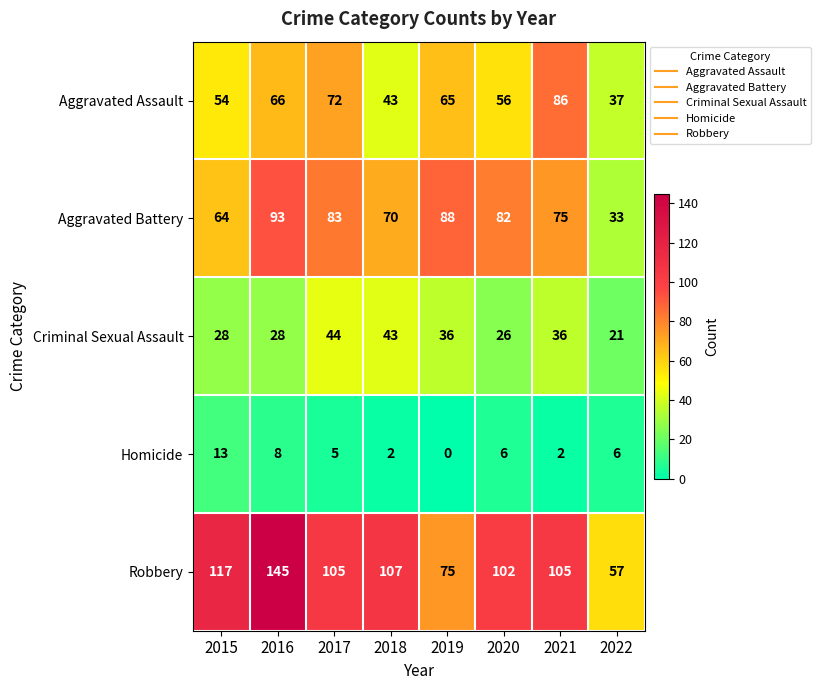

List the series in order of their peak value, highest first.

Robbery, Aggravated Battery, Aggravated Assault, Criminal Sexual Assault, Homicide